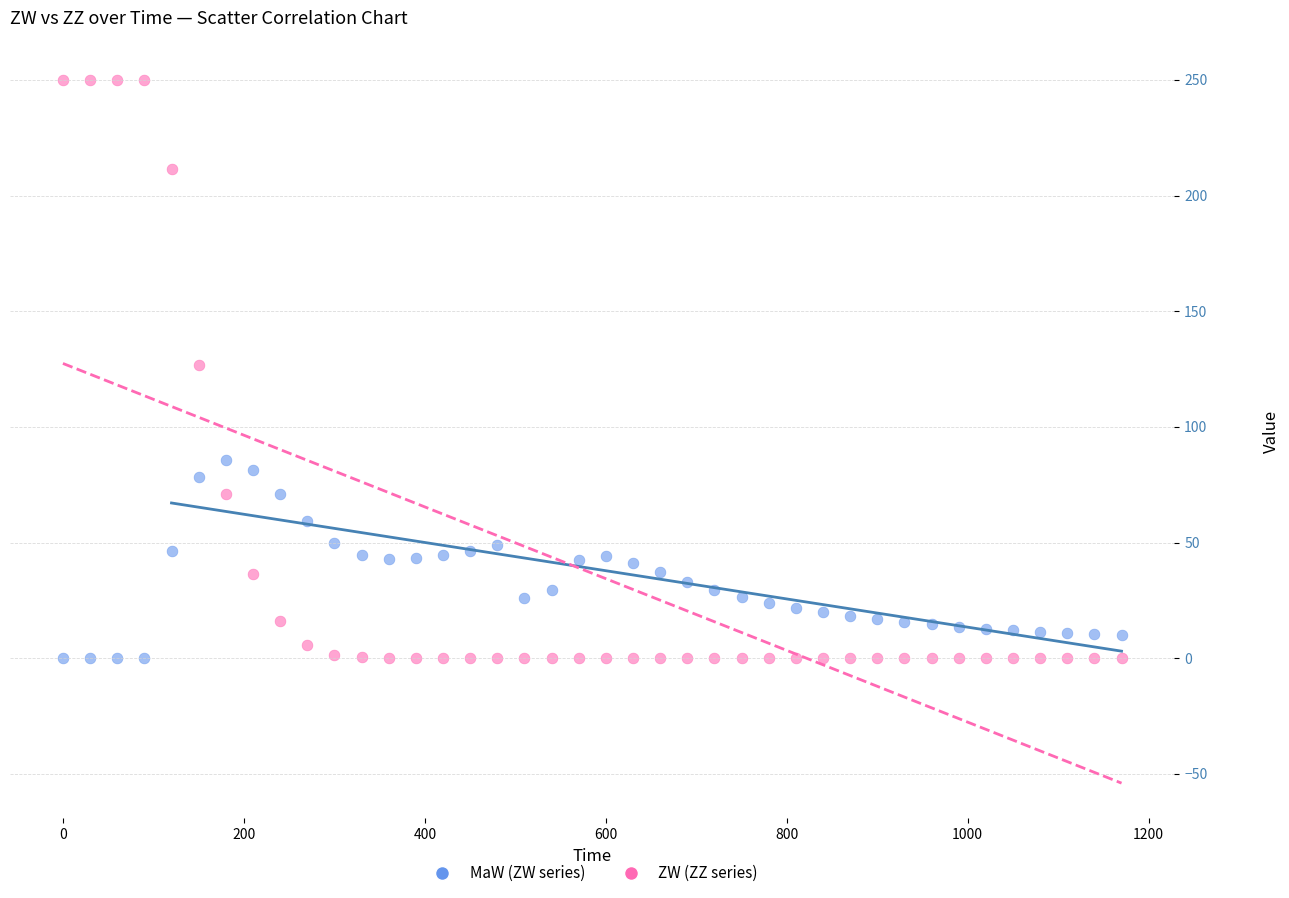

Across all data points, what is the range of Y values (max minus min)?

250.0